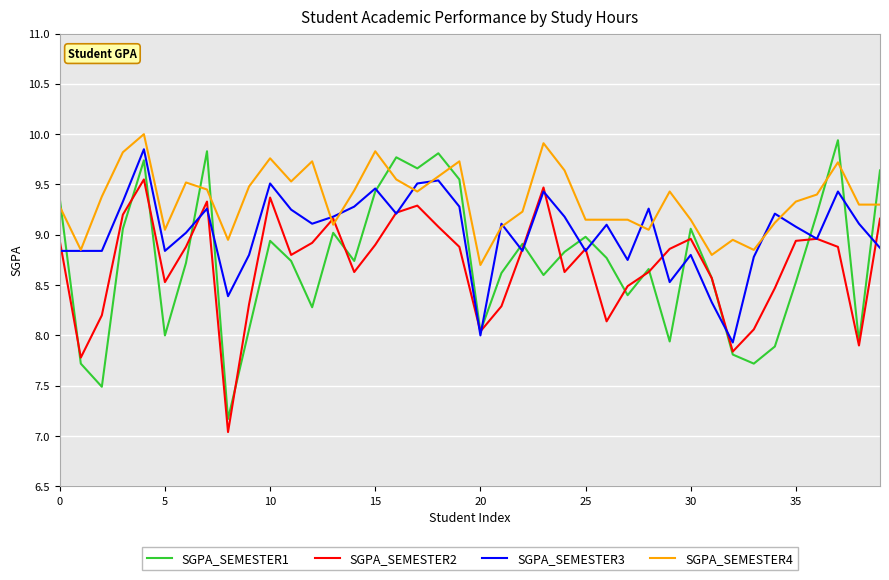

Which series has the largest total across all categories?

SGPA_SEMESTER4